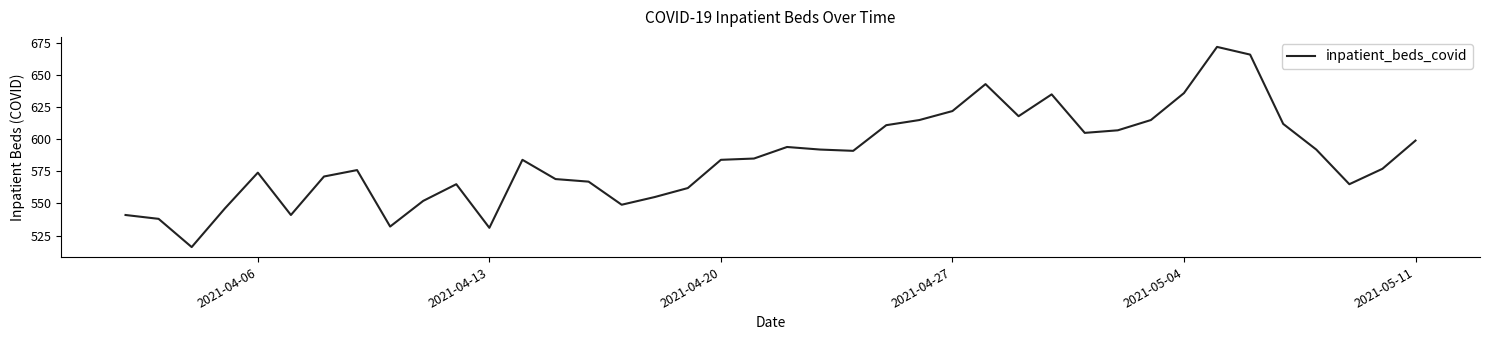

What is the difference between the maximum and minimum values?

156